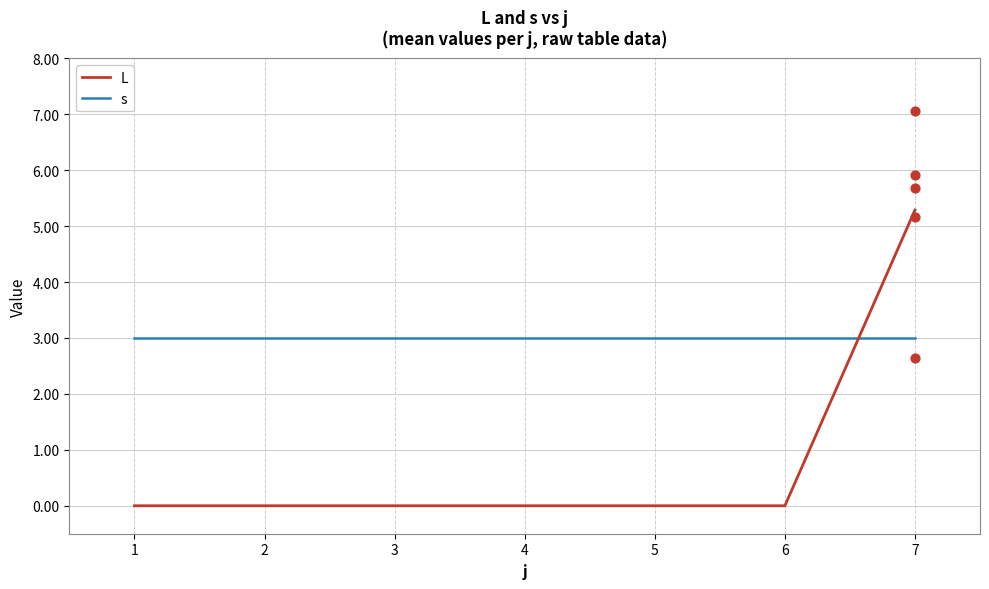

Which series has the largest Y range (max minus min)?

L